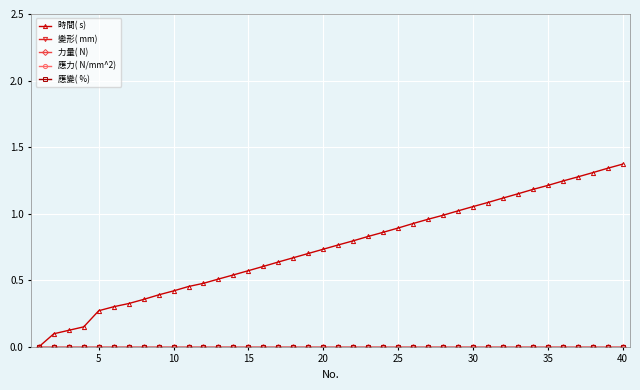

What is the maximum value shown in the chart?

1.4